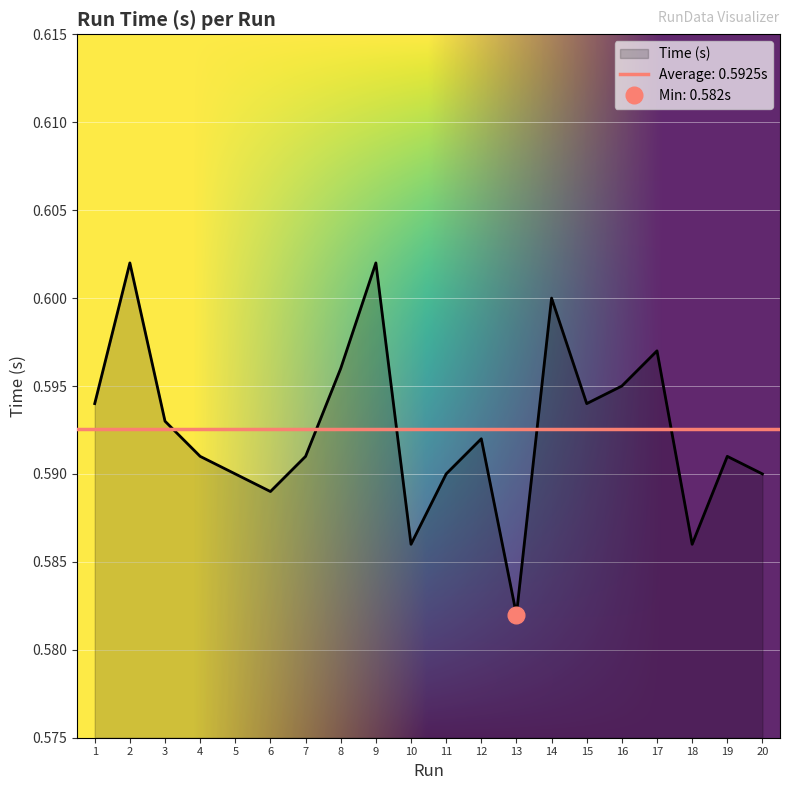

Reading left to right, extract all data points from this chart.

1=0.6	2=0.6	3=0.6	4=0.6	5=0.6	6=0.6	7=0.6	8=0.6	9=0.6	10=0.6	11=0.6	12=0.6	13=0.6	14=0.6	15=0.6	16=0.6	17=0.6	18=0.6	19=0.6	20=0.6